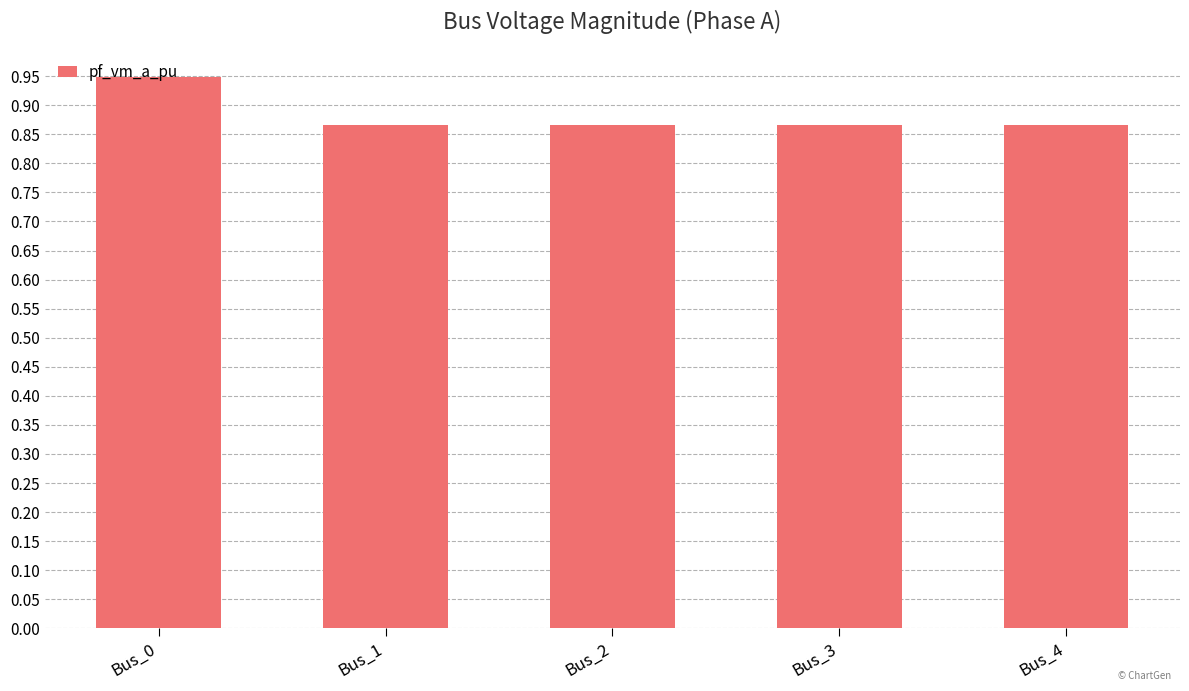

Does the chart contain any negative values?

No